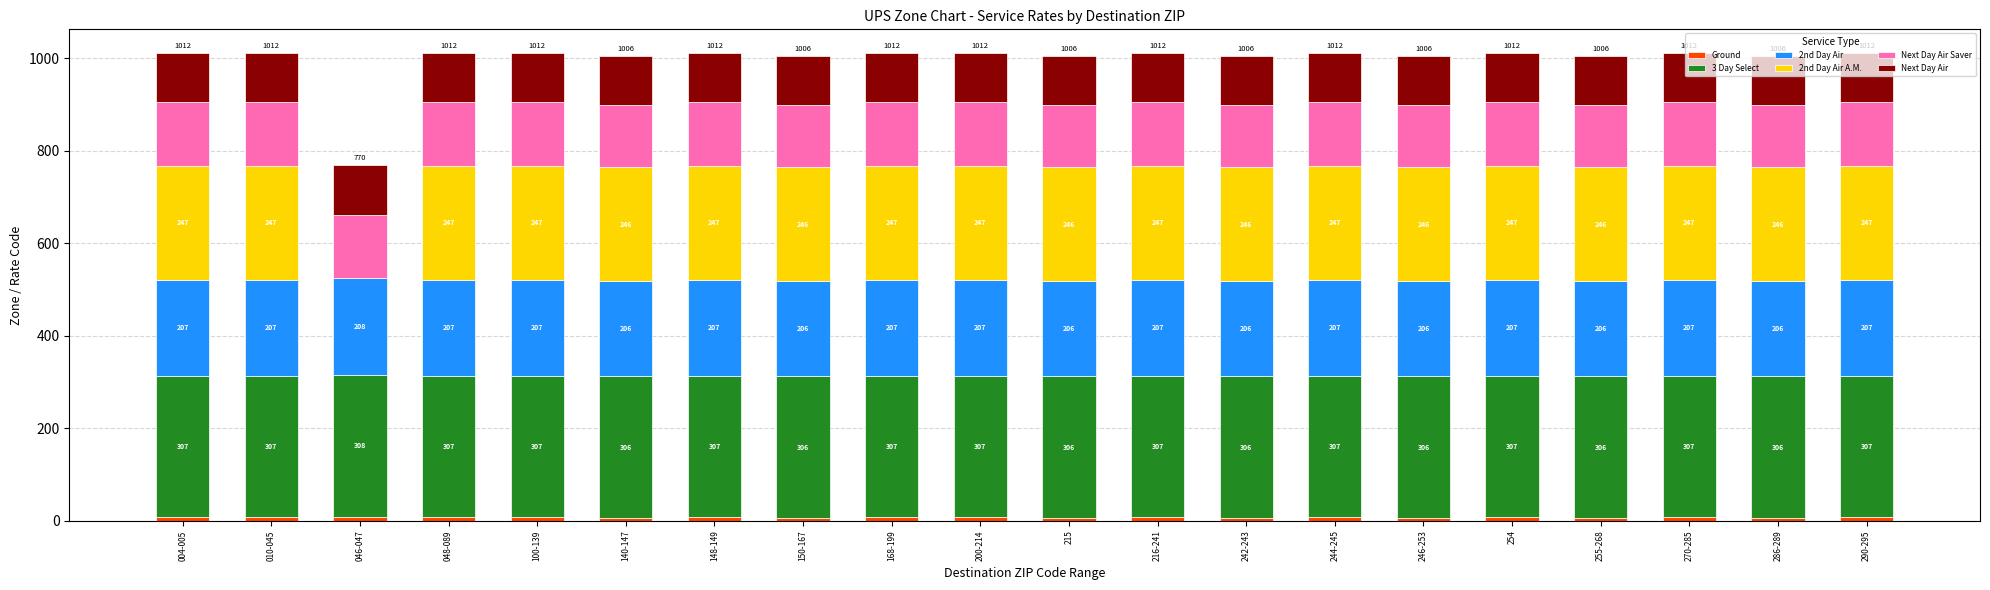

What is the total value across all series at 246-253?

1006